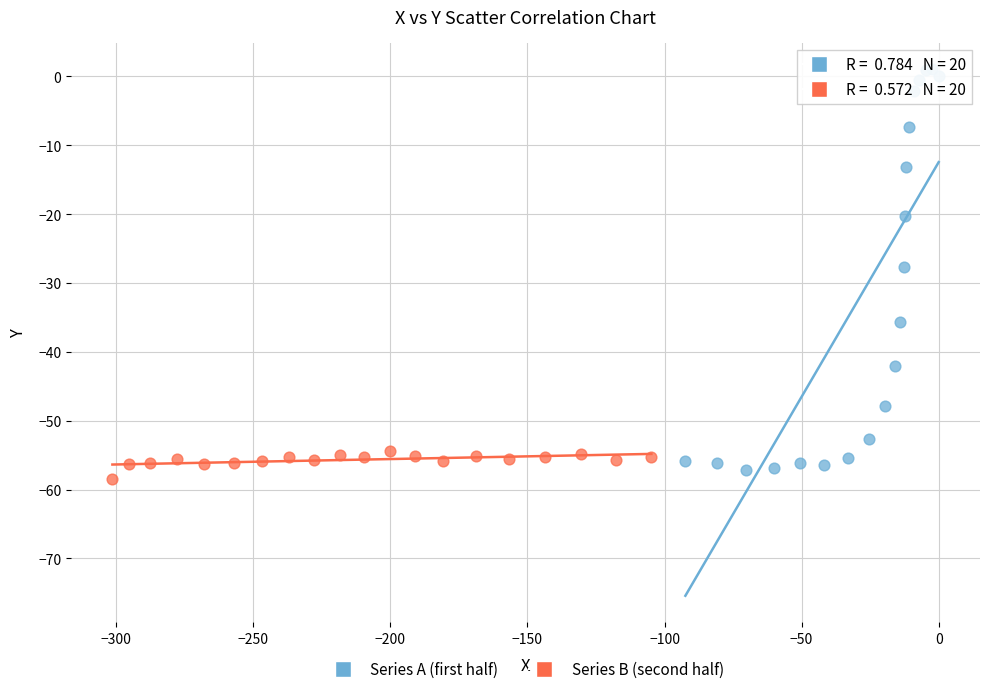

Which series has the widest spread of Y values?

Series A (first half)